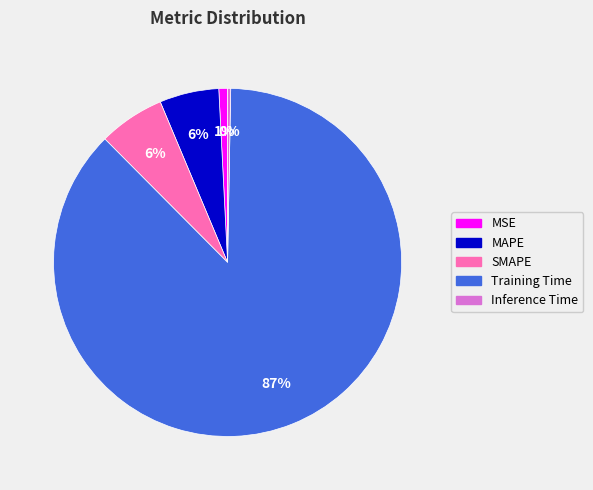

Does any single category account for the majority?

Yes